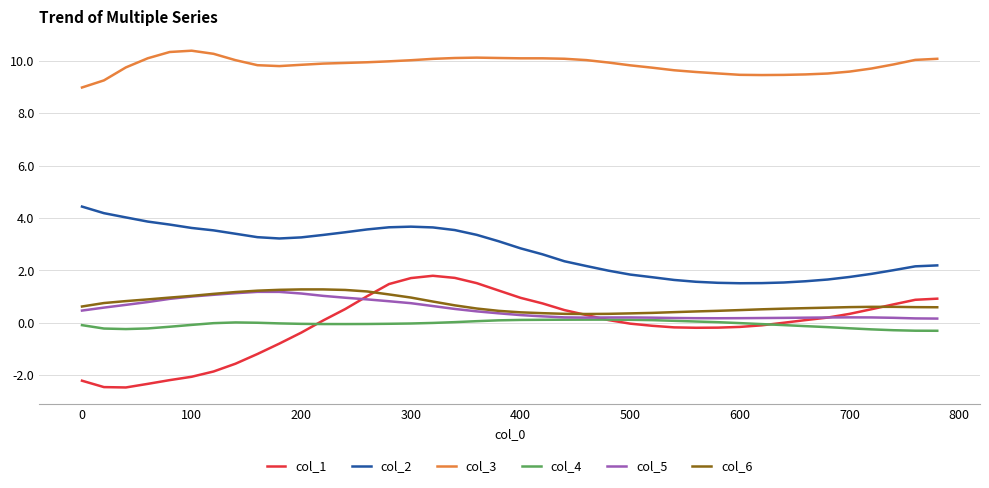

What is the highest value of the col_3 series?

10.4